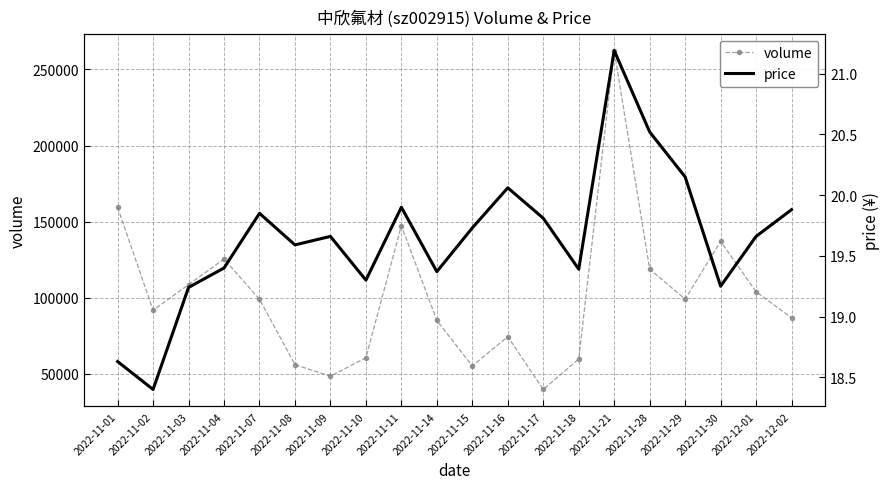

True or false: price and volume cross at least once.

False